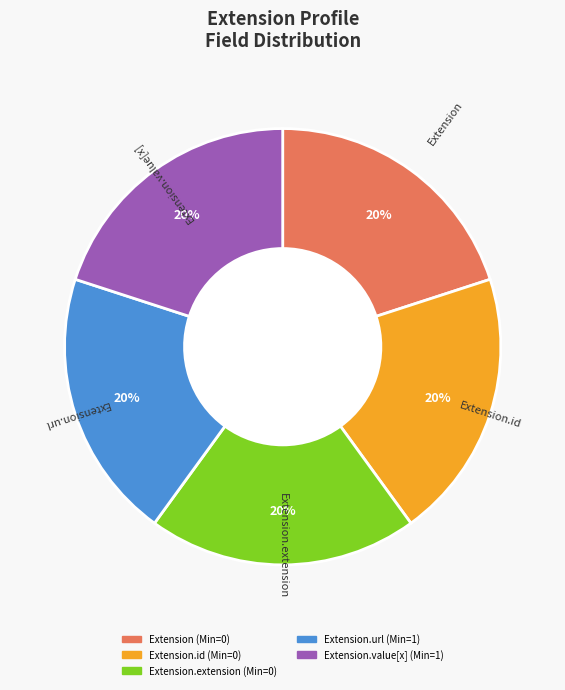

Is there a majority slice in this chart?

No